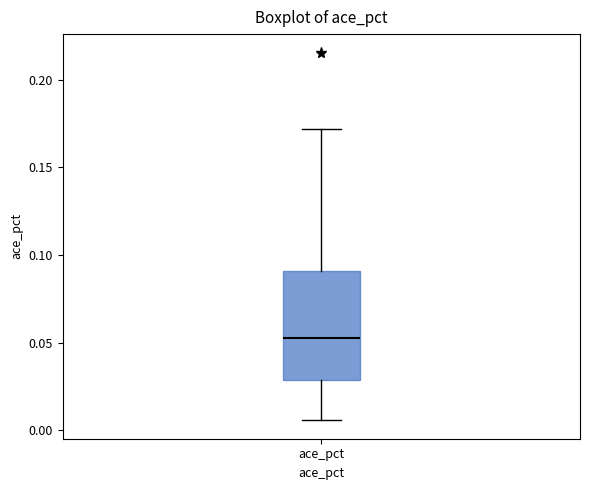

Where does the lower whisker of the box for ace_pct end on the y-axis? The values are not printed on the chart, so give them approximately, as read against the axis.

0.005